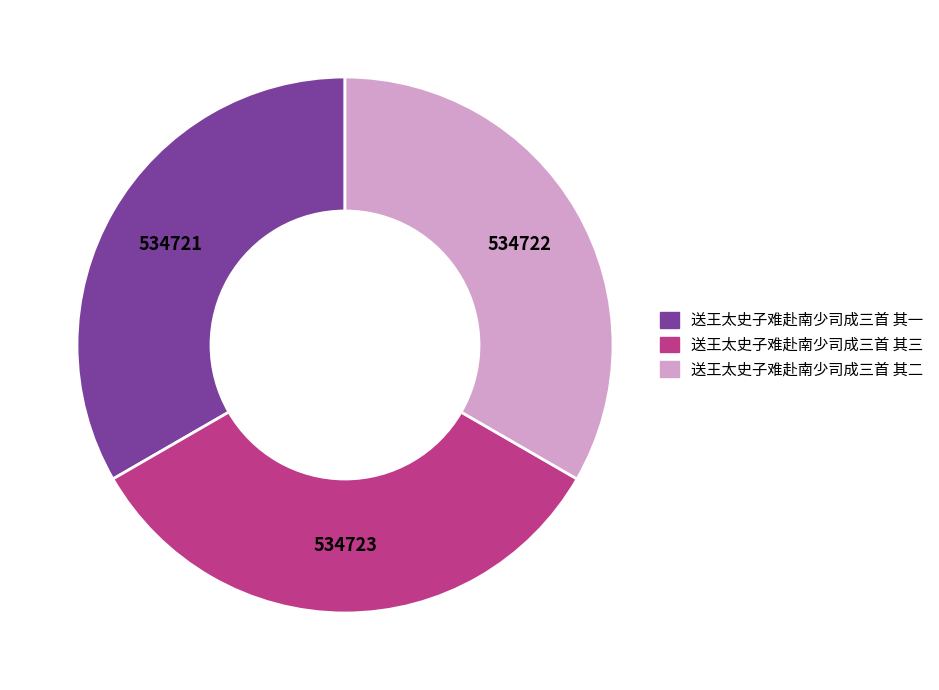

Is it true that 送王太史子难赴南少司成三首 其三 is 33% of the pie?

True